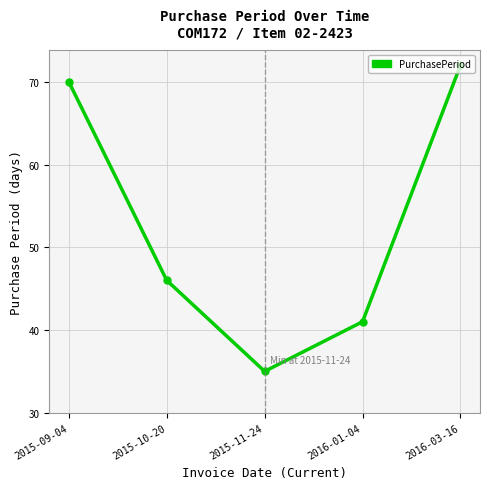

How many series are shown in this chart?

1